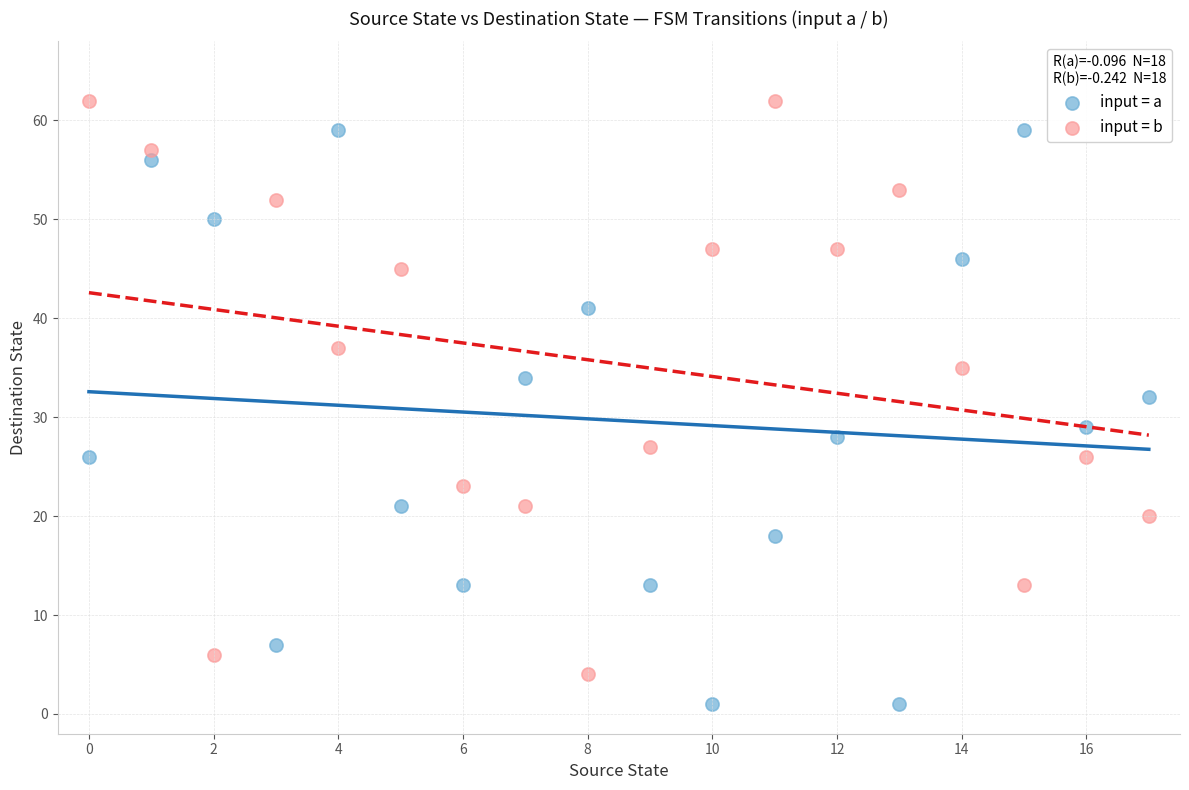

Which series reaches the maximum Y coordinate?

input = b